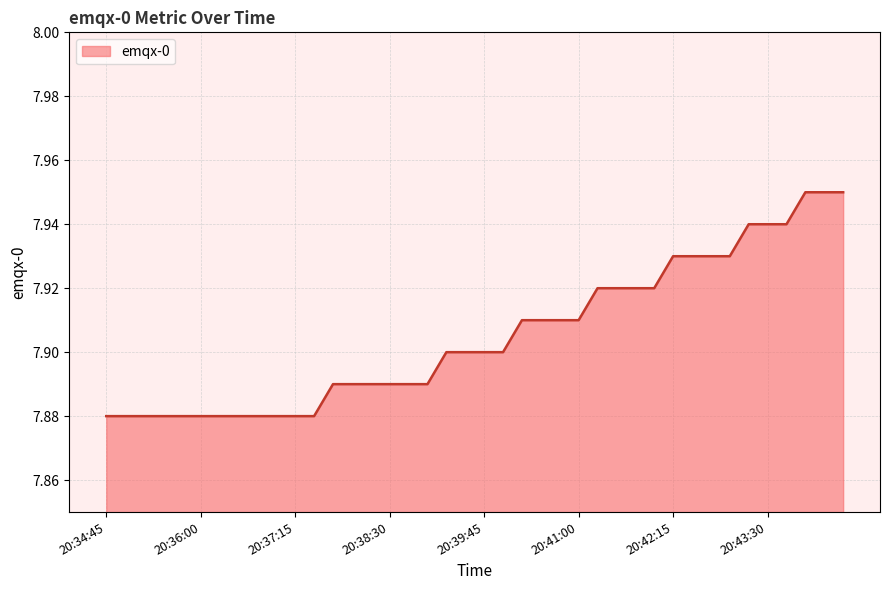

Does the chart display data point markers on the line(s)?

No